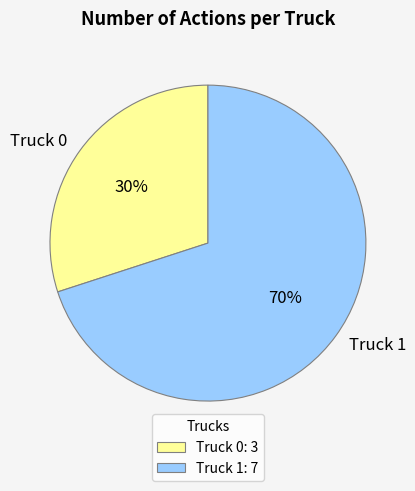

Do Truck 0 and Truck 1 together represent more than half of the pie?

Yes